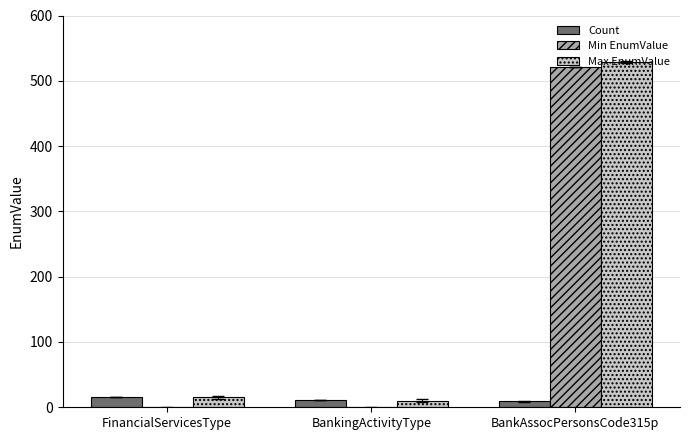

What is the total value across all series at BankAssocPersonsCode315p?

1059